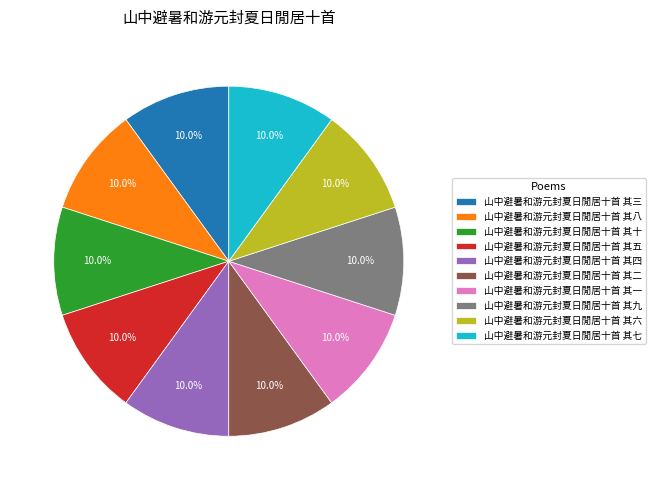

What percentage is NOT represented by 山中避暑和游元封夏日閒居十首 其三?

90.0%